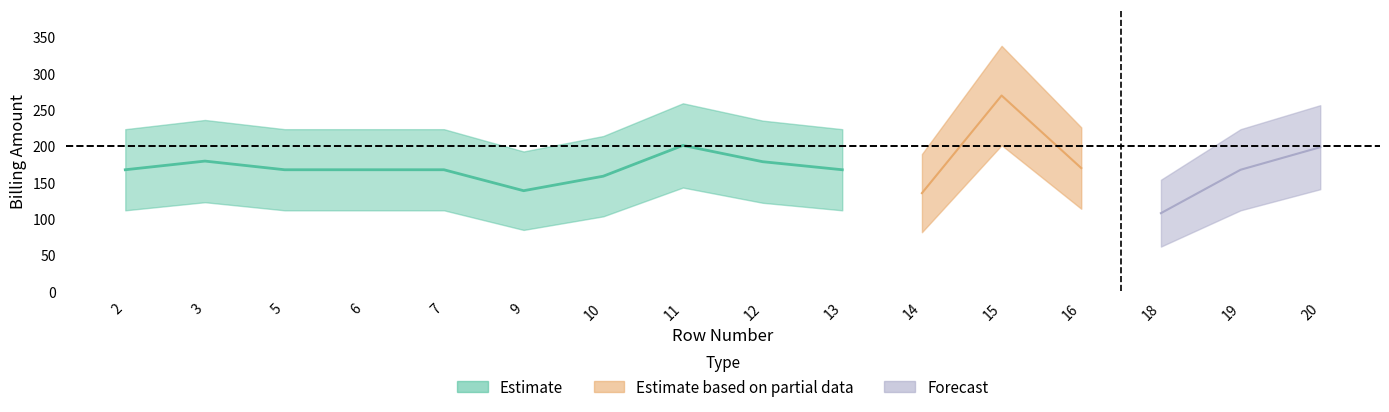

True or false: TotalB2BAmount has a value of 64.4 at 19.

False